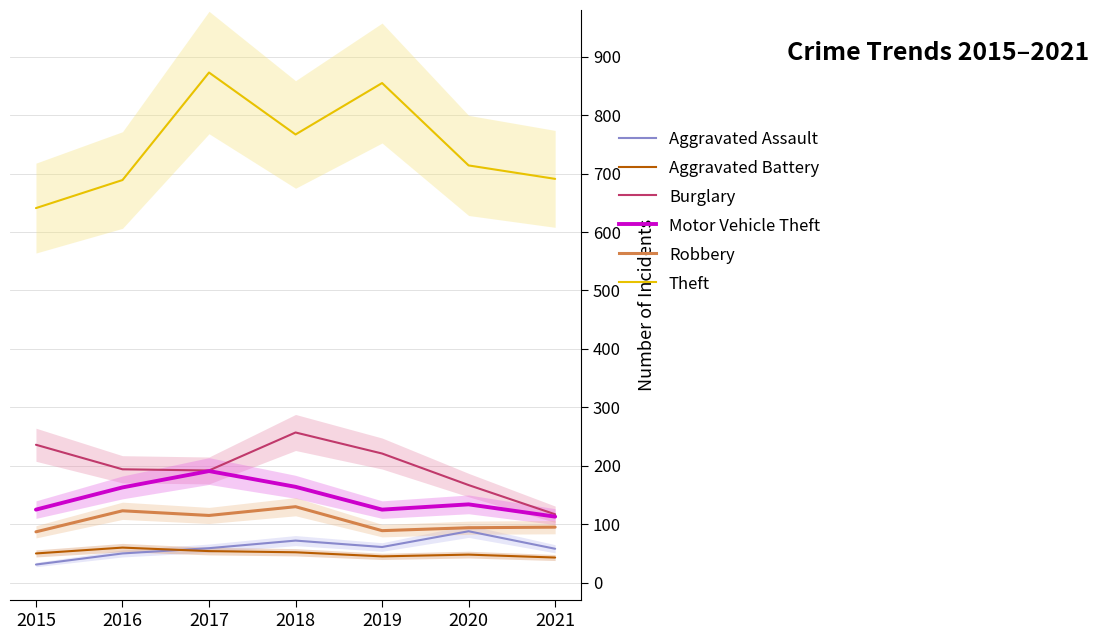

Is the value of Aggravated Battery at 2017 greater than the value of Burglary at 2021?

No